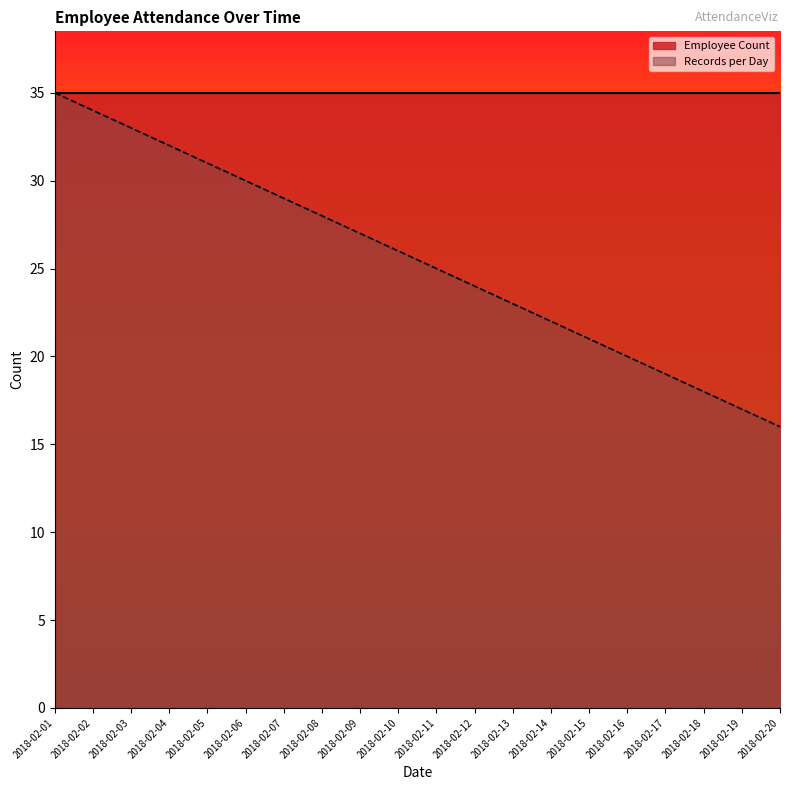

What is the change in value from 2018-02-09 to 2018-02-15?

-6